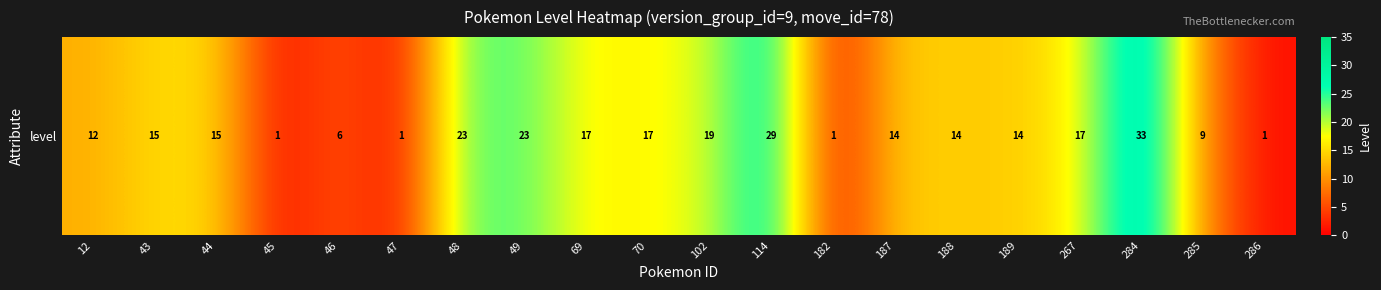

At which label is the value closest to 17?

69